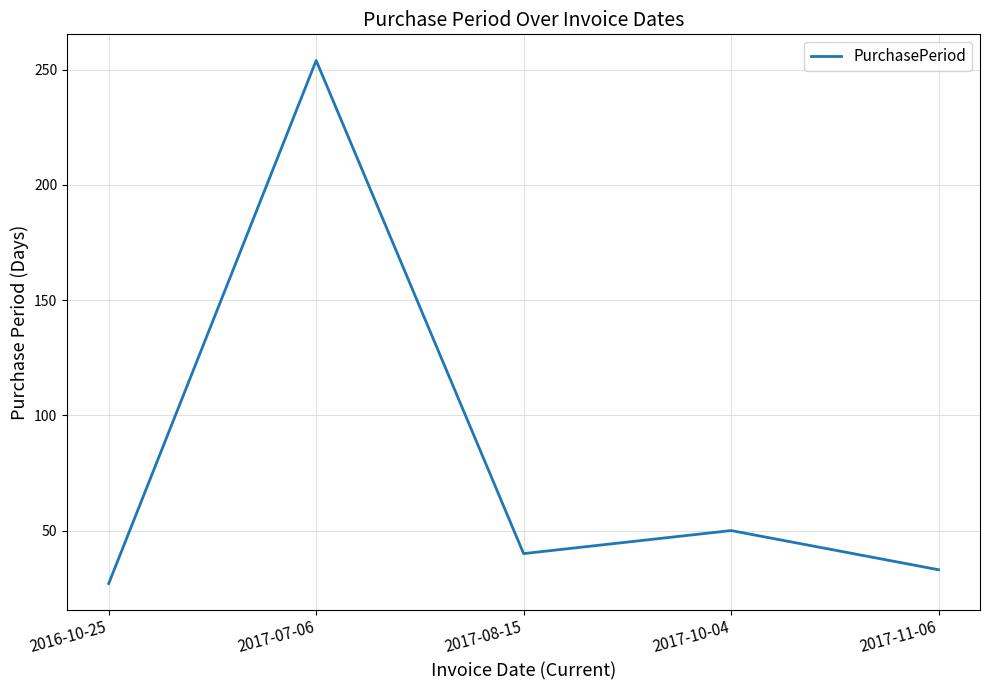

How many lines are shown in the chart?

1